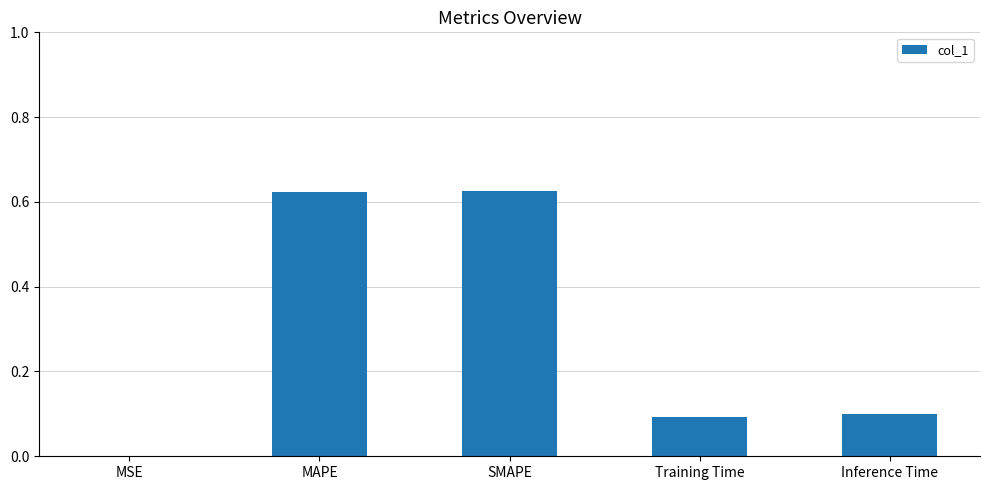

How many series are shown in this chart?

1